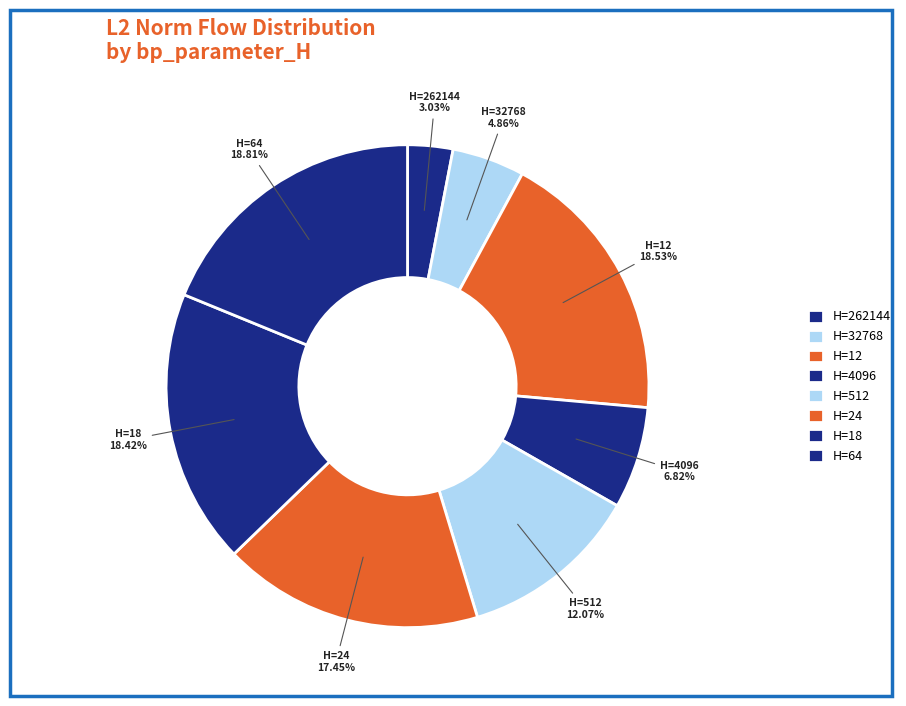

Is H=4096 the majority of the pie?

No